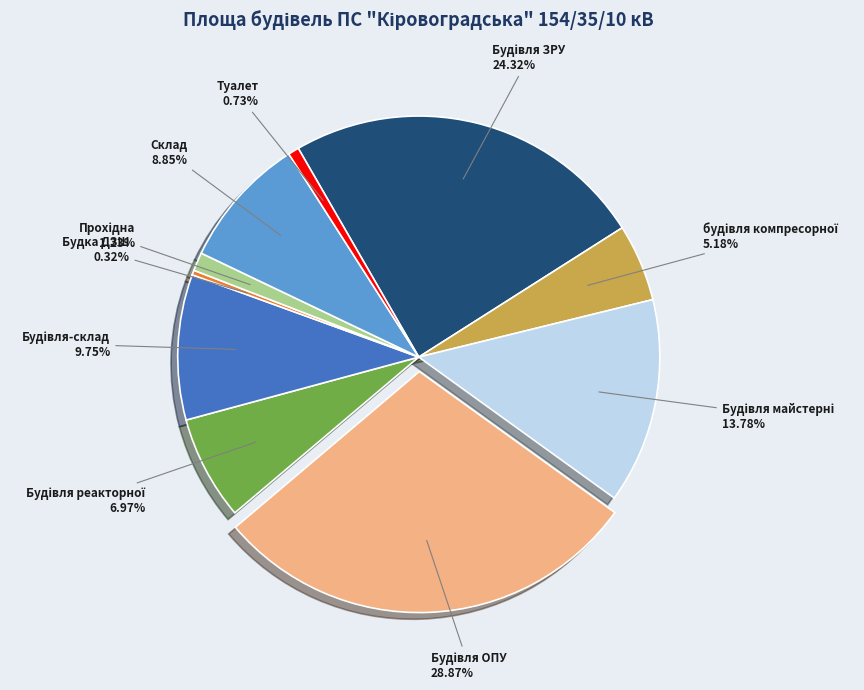

Is there a majority slice in this chart?

No